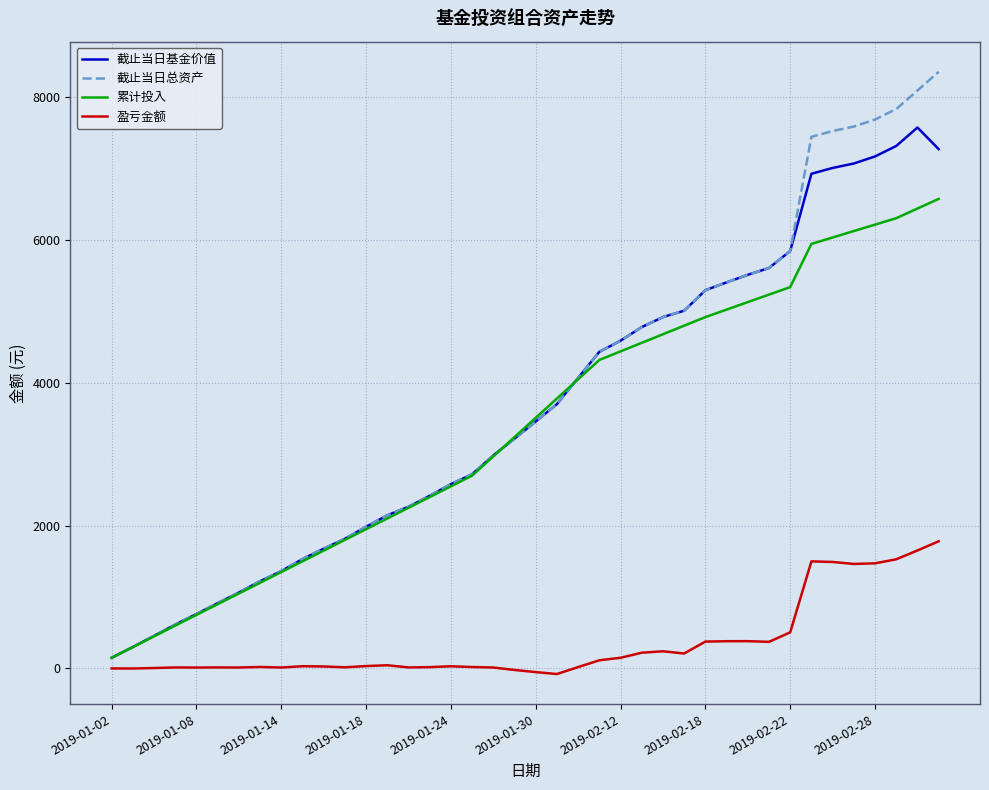

What is the sum of all 累计投入 values?

135290.0